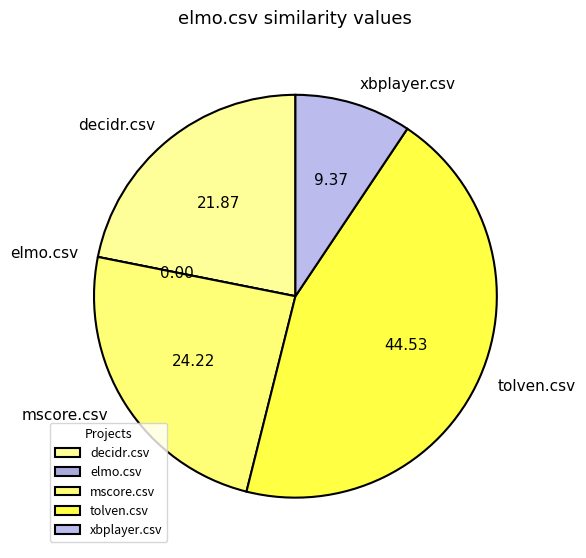

Does mscore.csv represent more than half of the total?

No